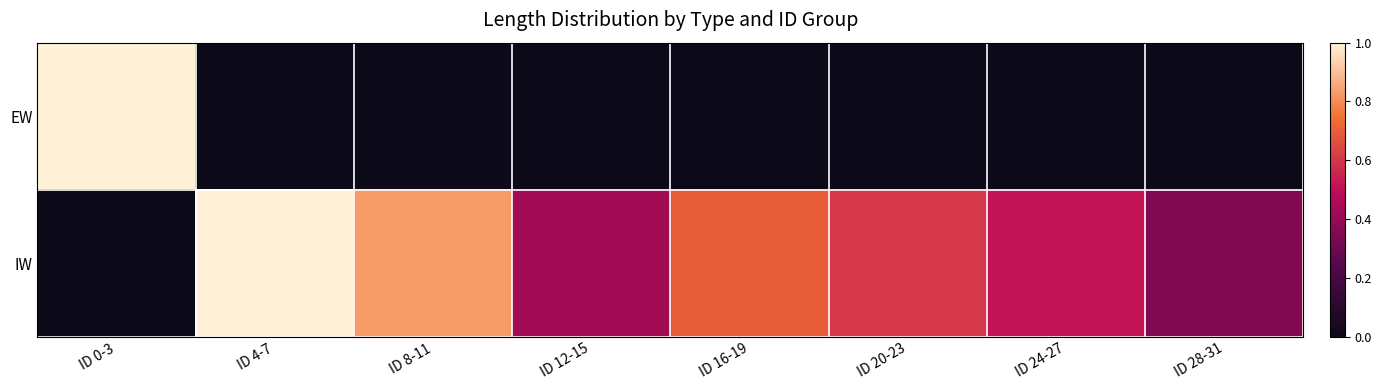

Which category has the highest value across all series?

ID 0-3